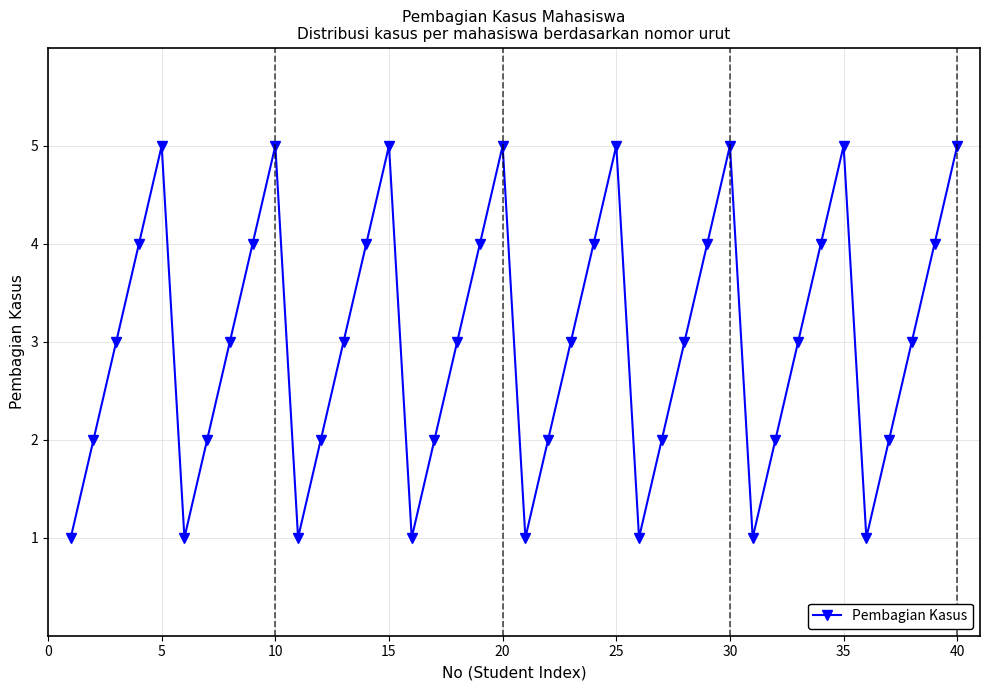

What is the value of the 28th point from the left?

3